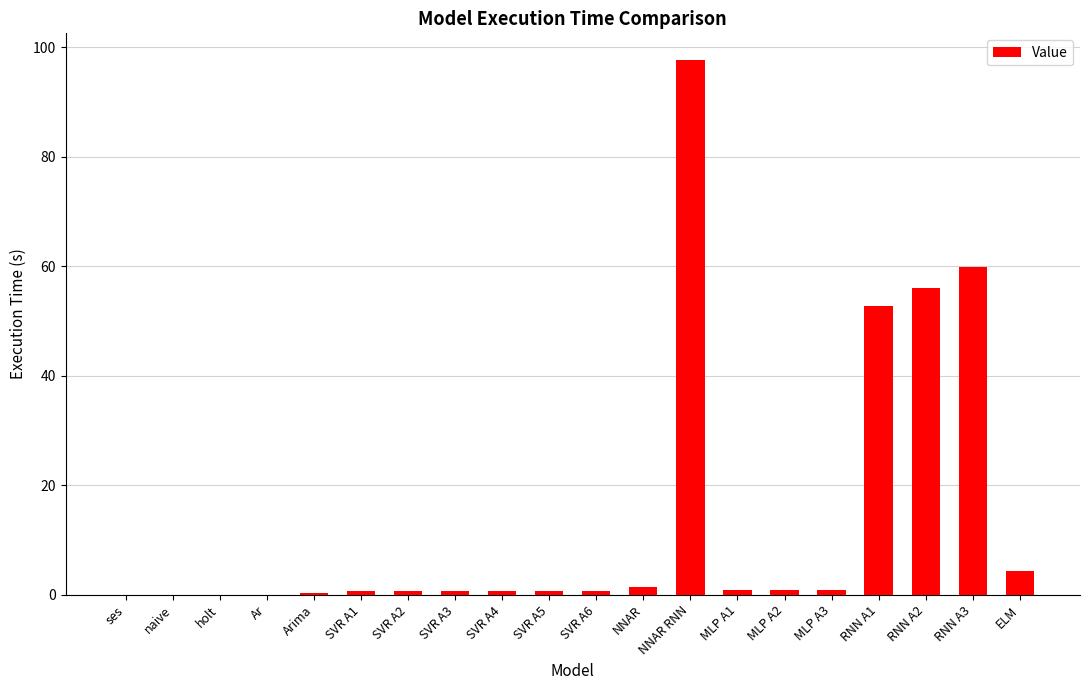

Is it true that the value at holt is 0.0?

True